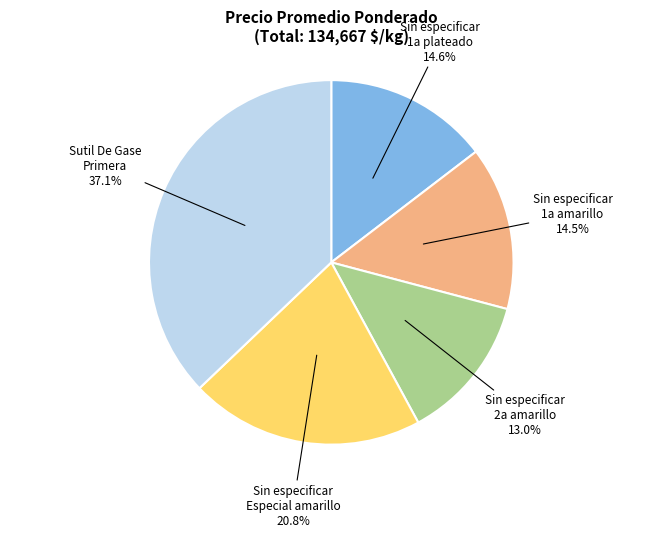

Between Sin especificar Especial amarillo and Sin especificar 1a plateado, which is larger?

Sin especificar Especial amarillo